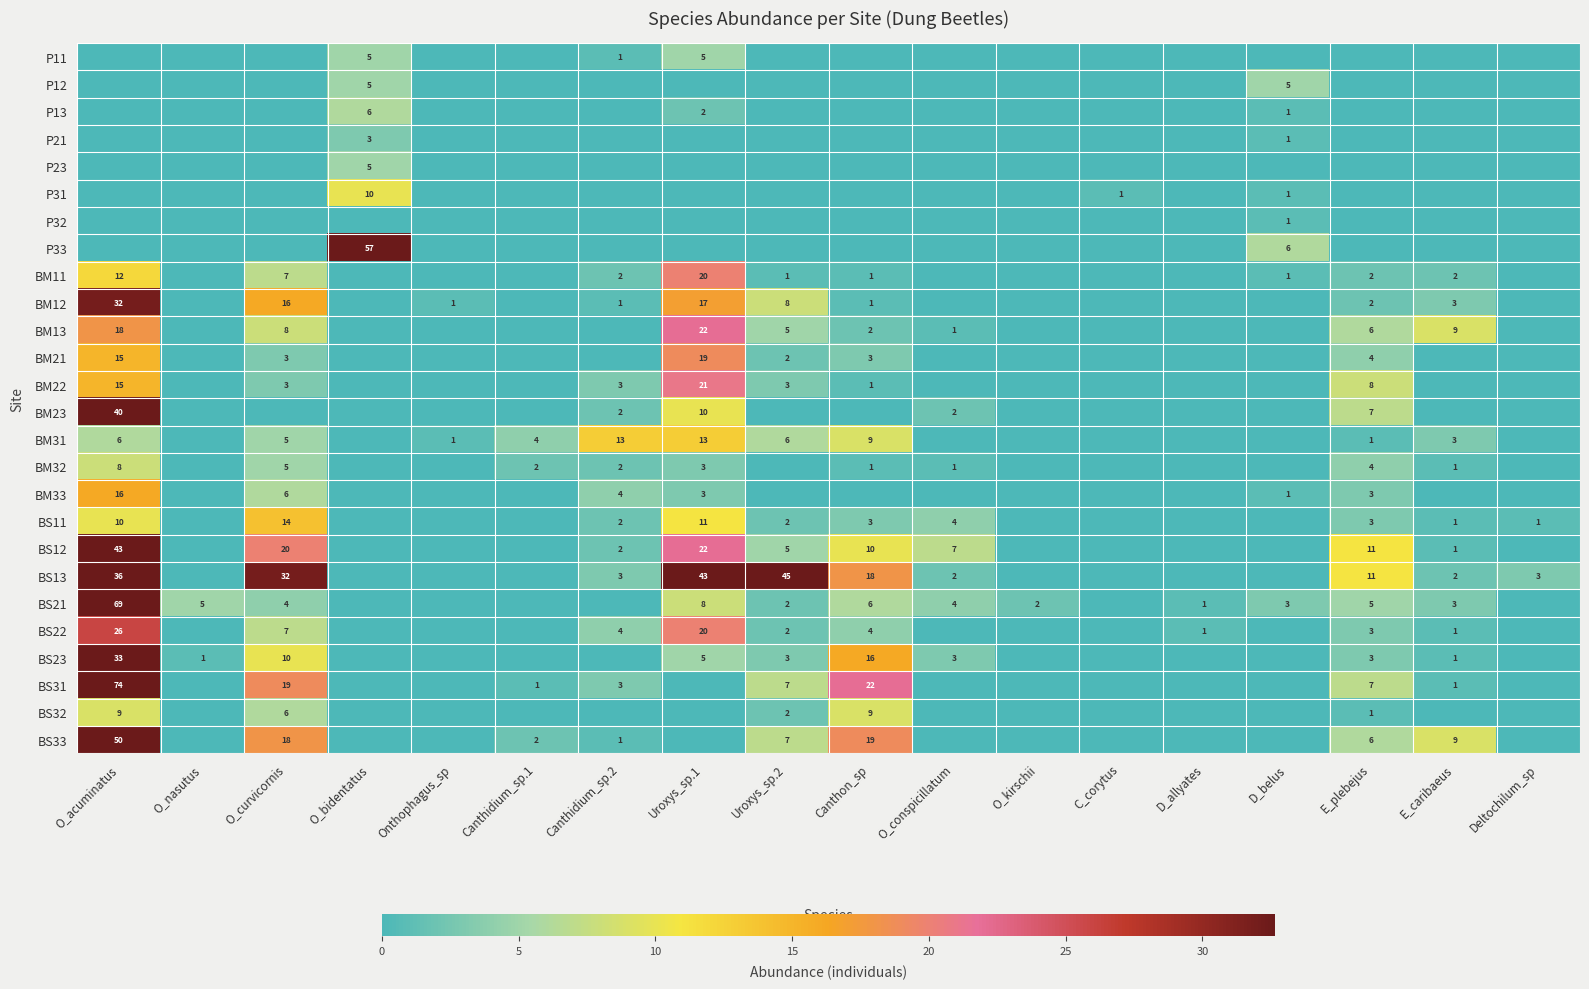

The value of BM21 at O_acuminatus is 10. True or false?

False